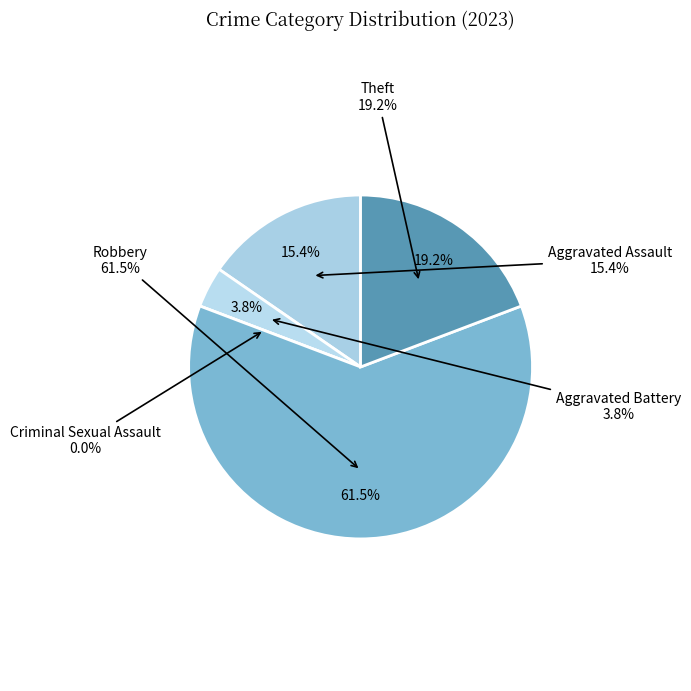

What percentage do Robbery and Criminal Sexual Assault together represent?

61.5%